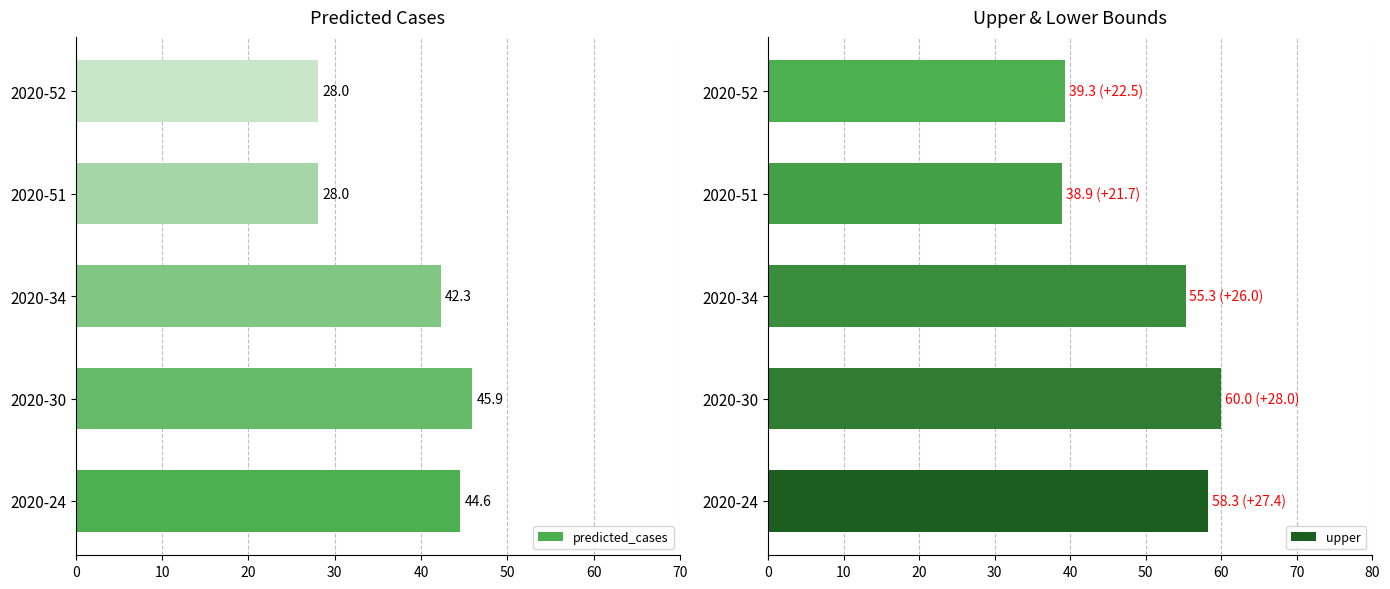

How many bars are there in total?

10